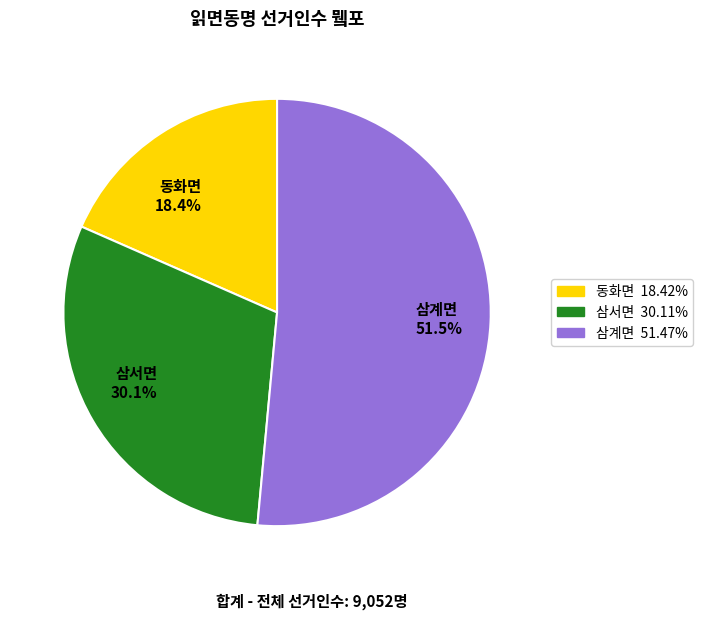

Rank the categories by value from highest to lowest.

삼계면, 삼서면, 동화면